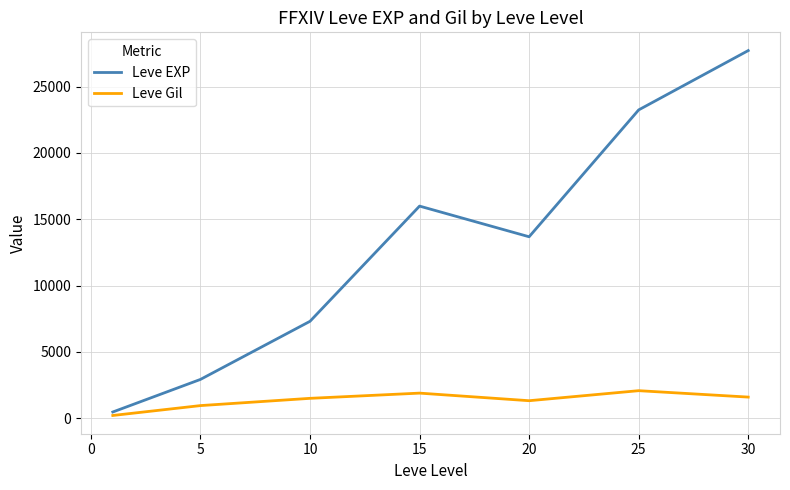

What is the highest value of the Leve EXP series?

27716